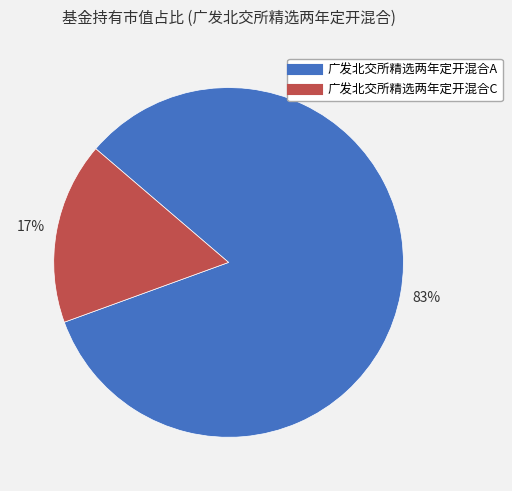

Do 广发北交所精选两年定开混合C and 广发北交所精选两年定开混合A together represent more than half of the pie?

Yes